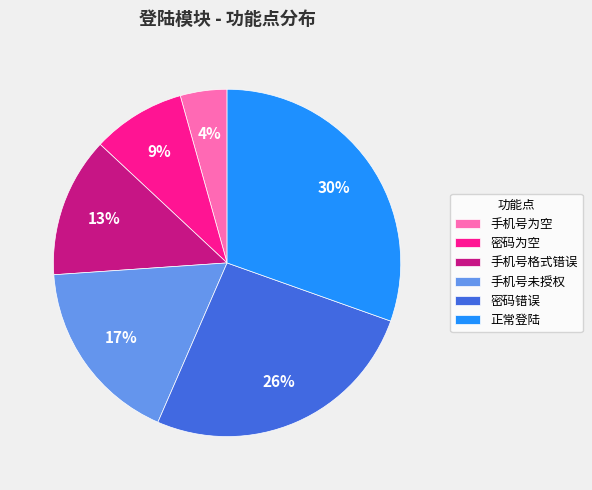

To the nearest percent, what is the average slice percentage?

17%